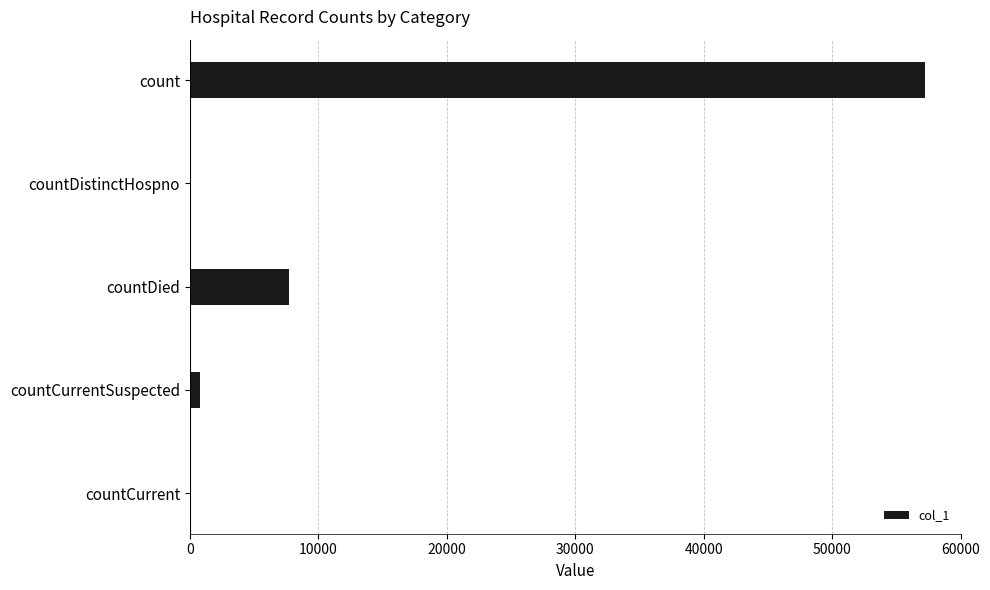

Where is the data nearest to the value 28599?

countDied